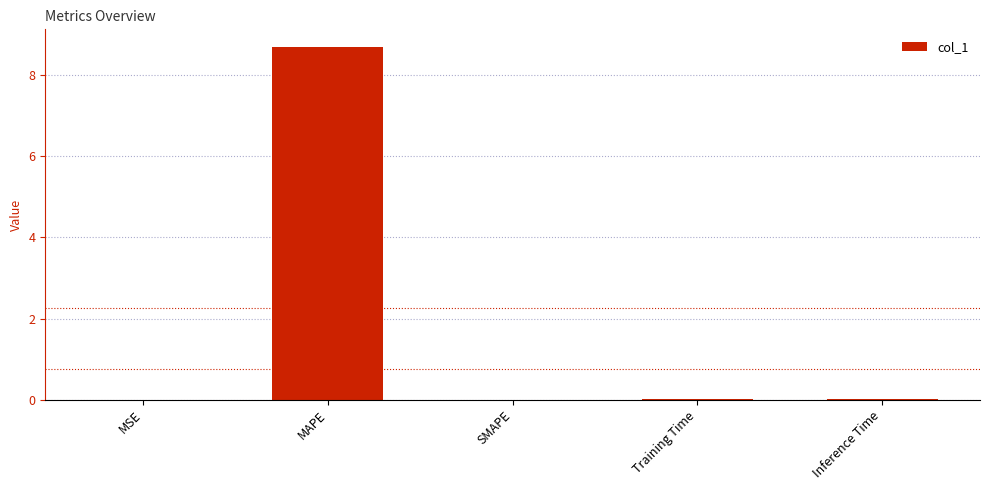

What is the maximum value shown in the chart?

8.7